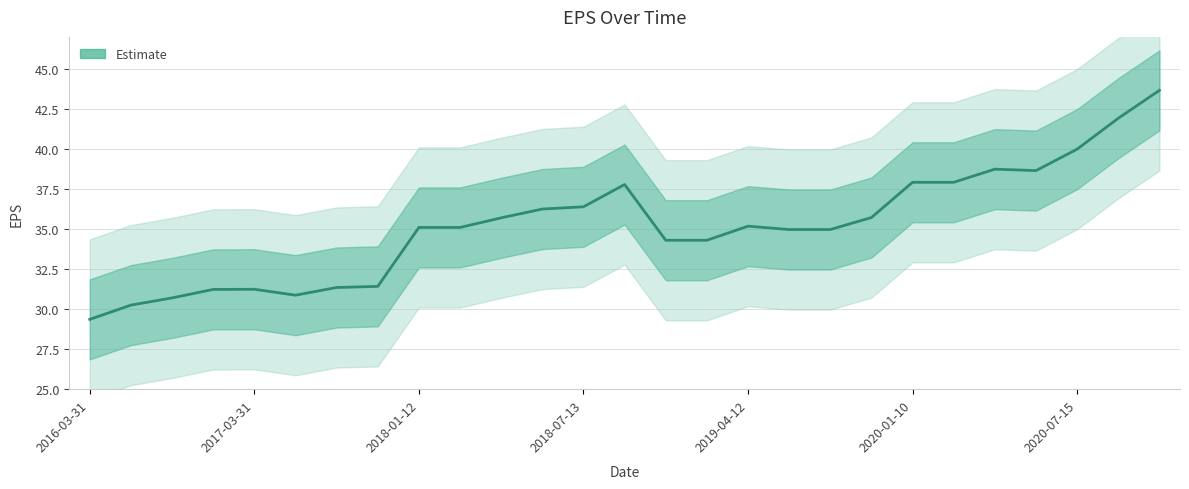

How many data points are less than 35?

12